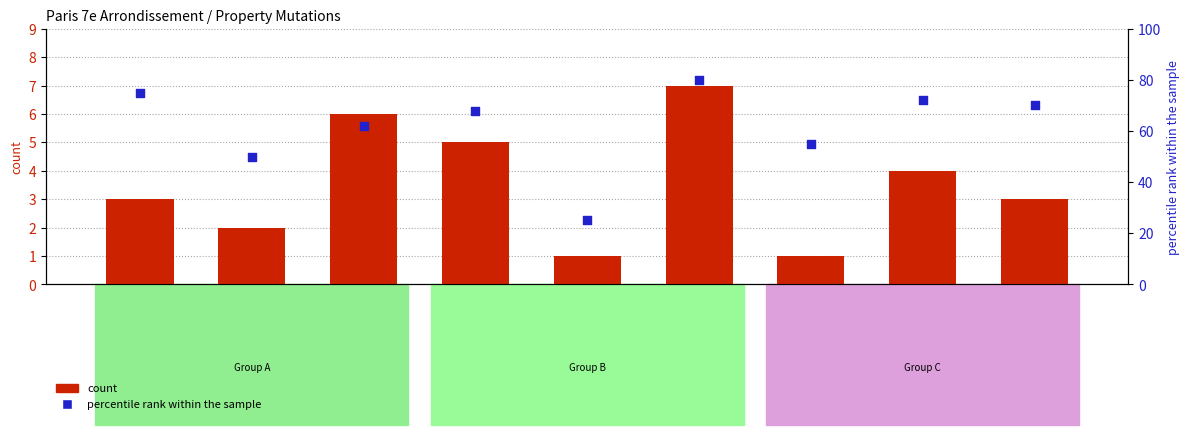

What is the total value across all series at RUE MALAR?

56